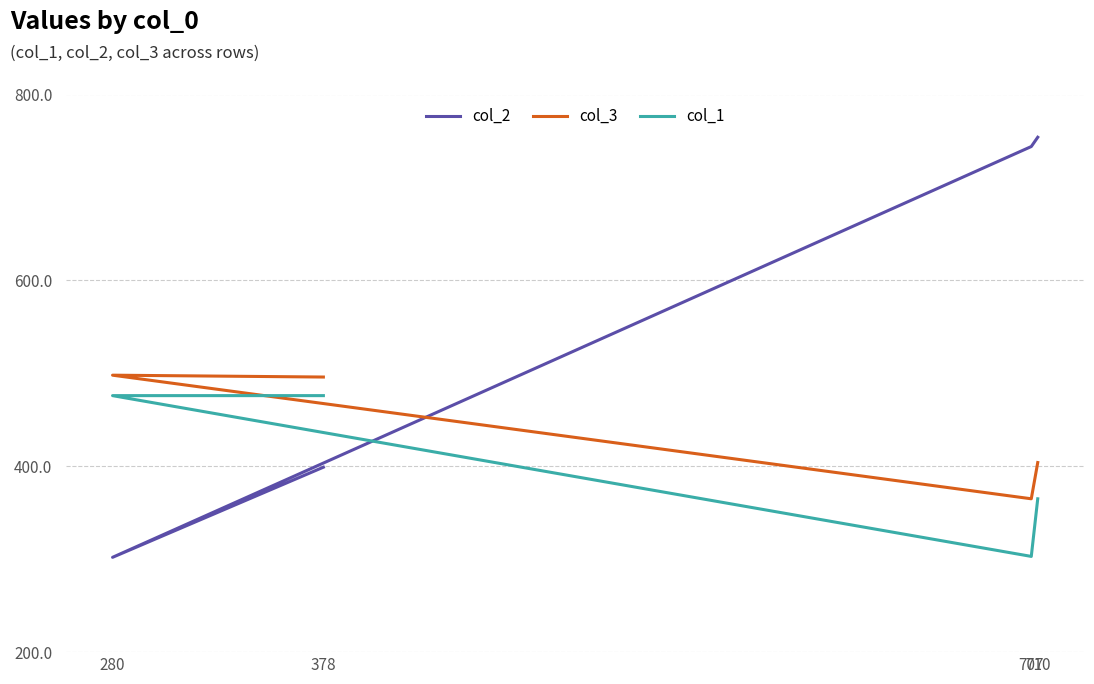

Is the value of col_2 at 707 greater than the value of col_1 at 710?

Yes